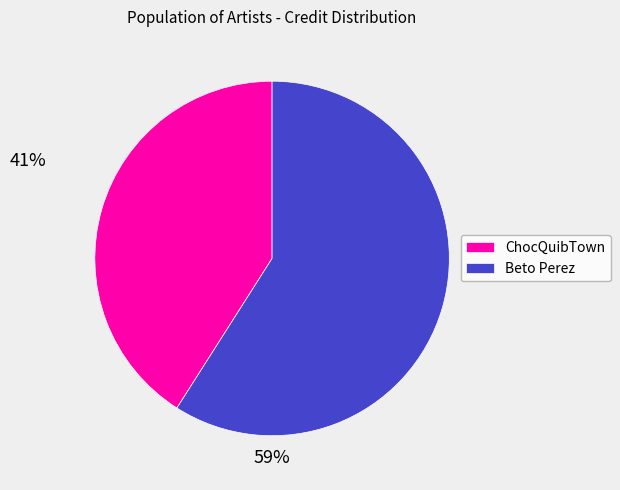

Rank the categories by value from highest to lowest.

Beto Perez, ChocQuibTown